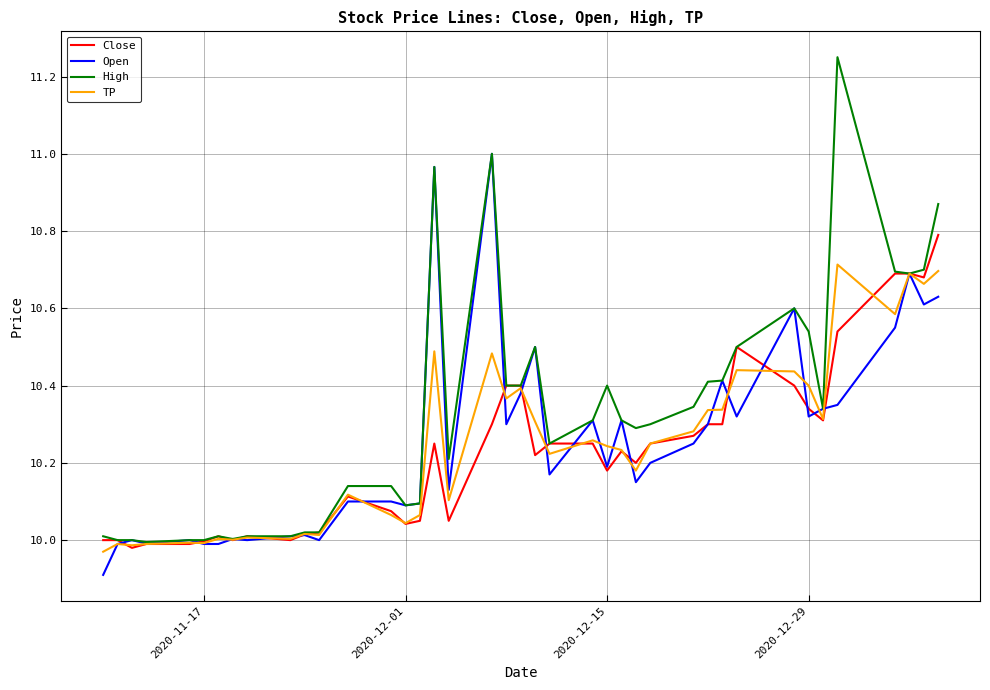

Rank the series by their maximum value, from highest to lowest.

High, Open, Close, TP